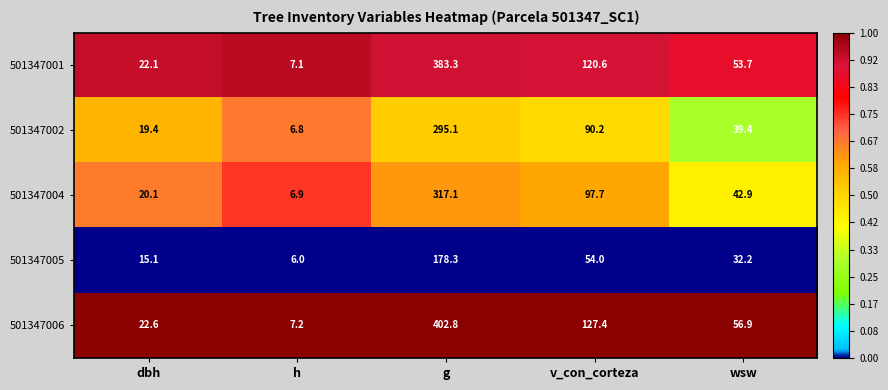

Reading left to right, list all the values displayed in this chart.

501347001: 22.1	7.1	383.3	120.6	53.7
501347002: 19.4	6.8	295.1	90.2	39.4
501347004: 20.1	6.9	317.1	97.7	42.9
501347005: 15.1	6.0	178.3	54.0	32.2
501347006: 22.6	7.2	402.8	127.4	56.9